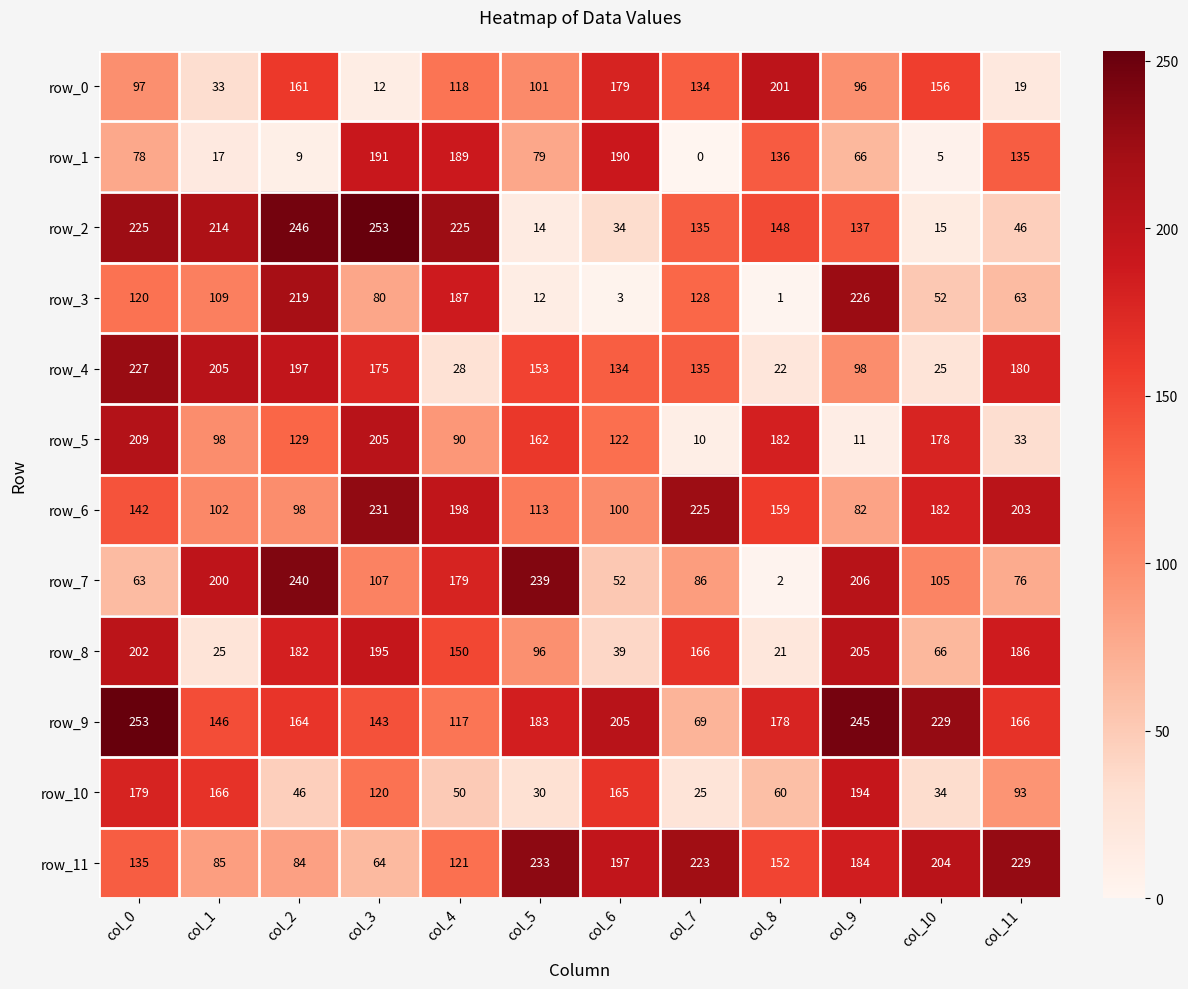

What is the average value of the row_3 series?

100